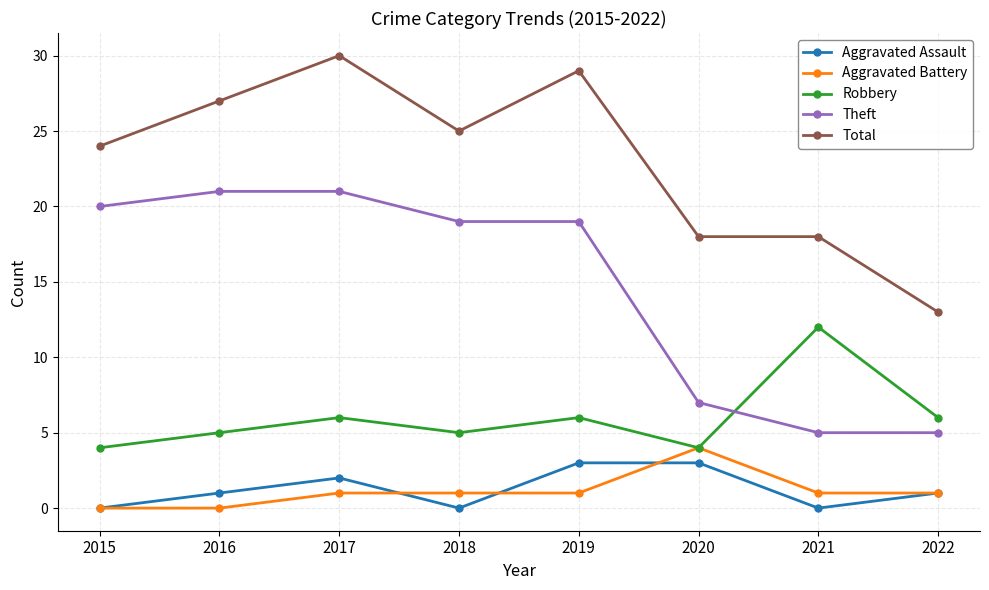

Reading left to right, what are all the values shown in this chart?

Aggravated Assault: 0	1	2	0	3	3	0	1
Aggravated Battery: 0	0	1	1	1	4	1	1
Robbery: 4	5	6	5	6	4	12	6
Theft: 20	21	21	19	19	7	5	5
Total: 24	27	30	25	29	18	18	13